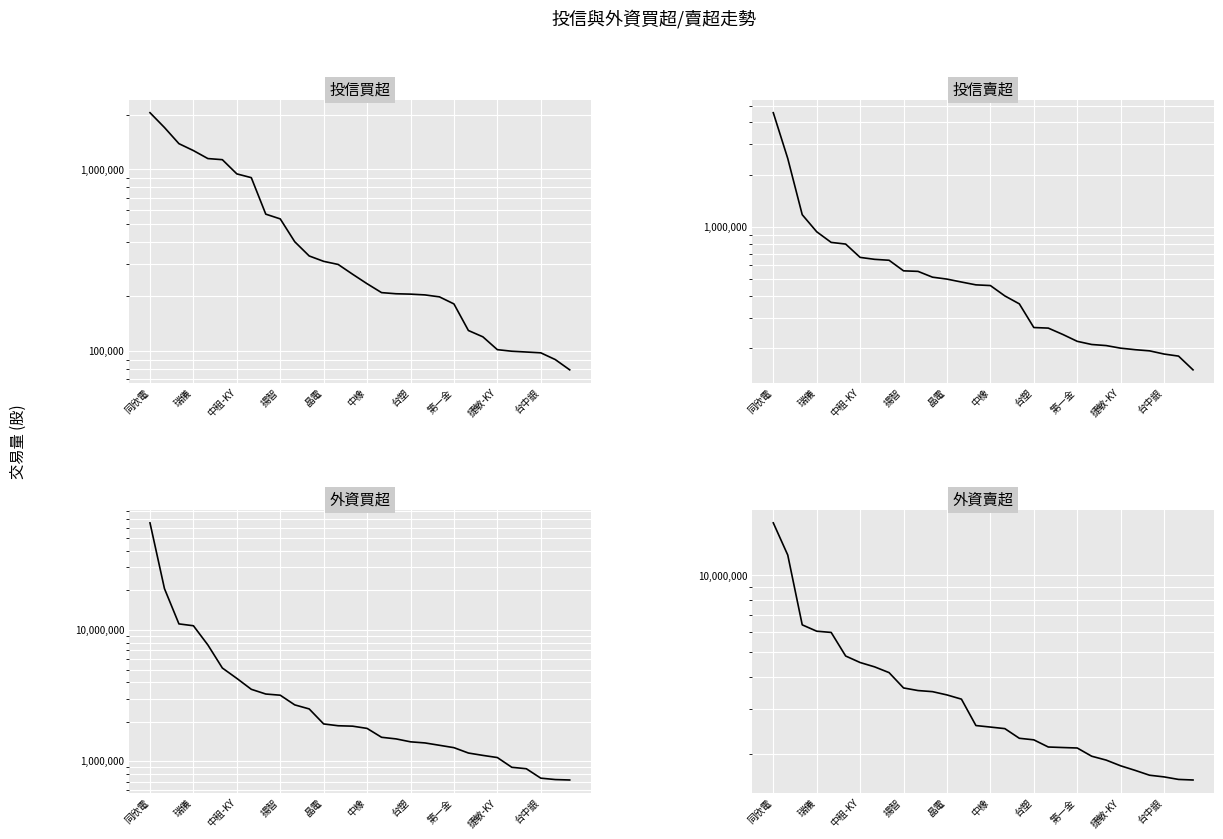

True or false: 外資賣超 and 投信買超 cross at least once.

False